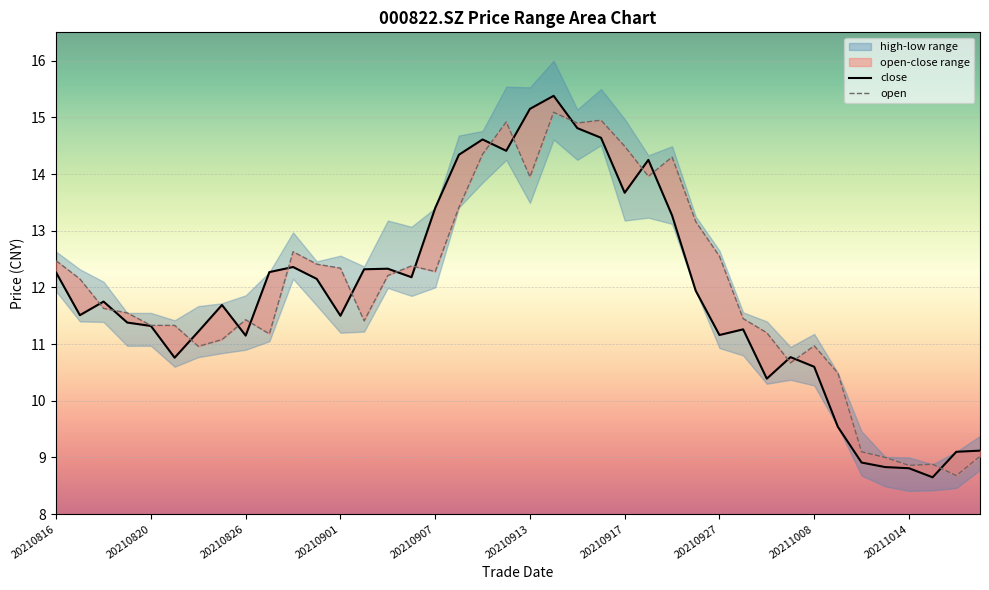

Between 20210826 and 20211008, which series saw the biggest shift?

close